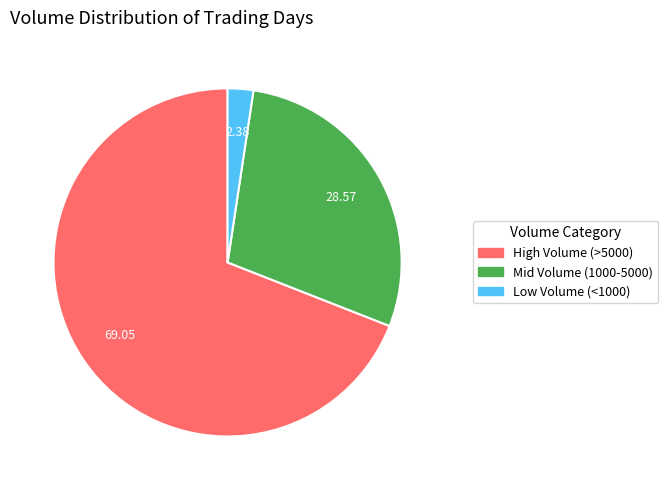

Does any single category account for the majority?

Yes